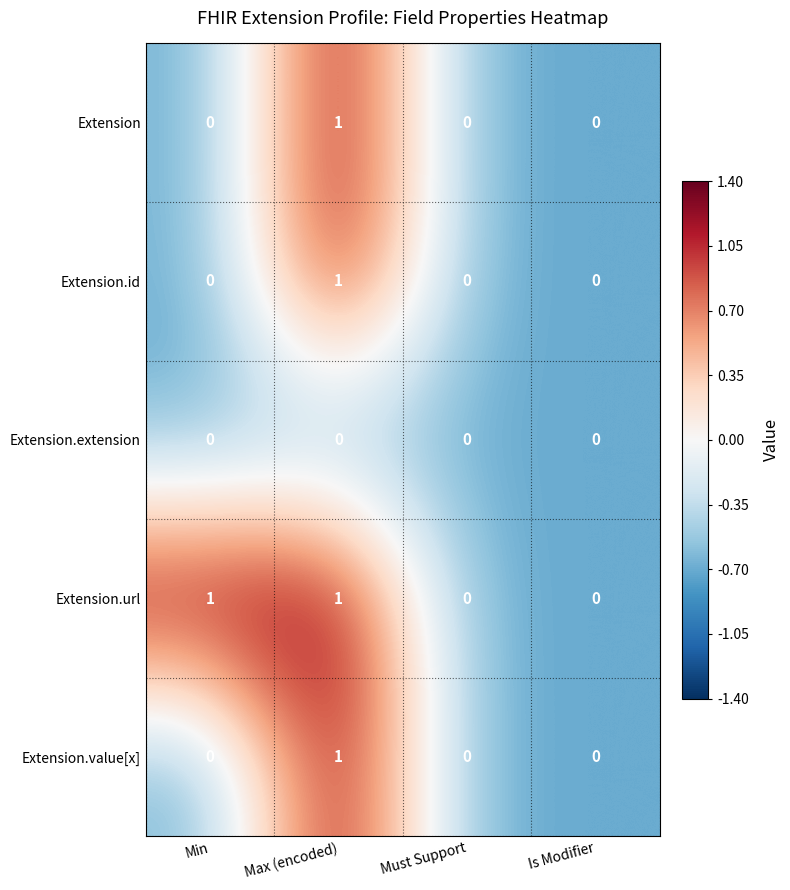

How many Extension.value[x] values are between 0 and 1?

4